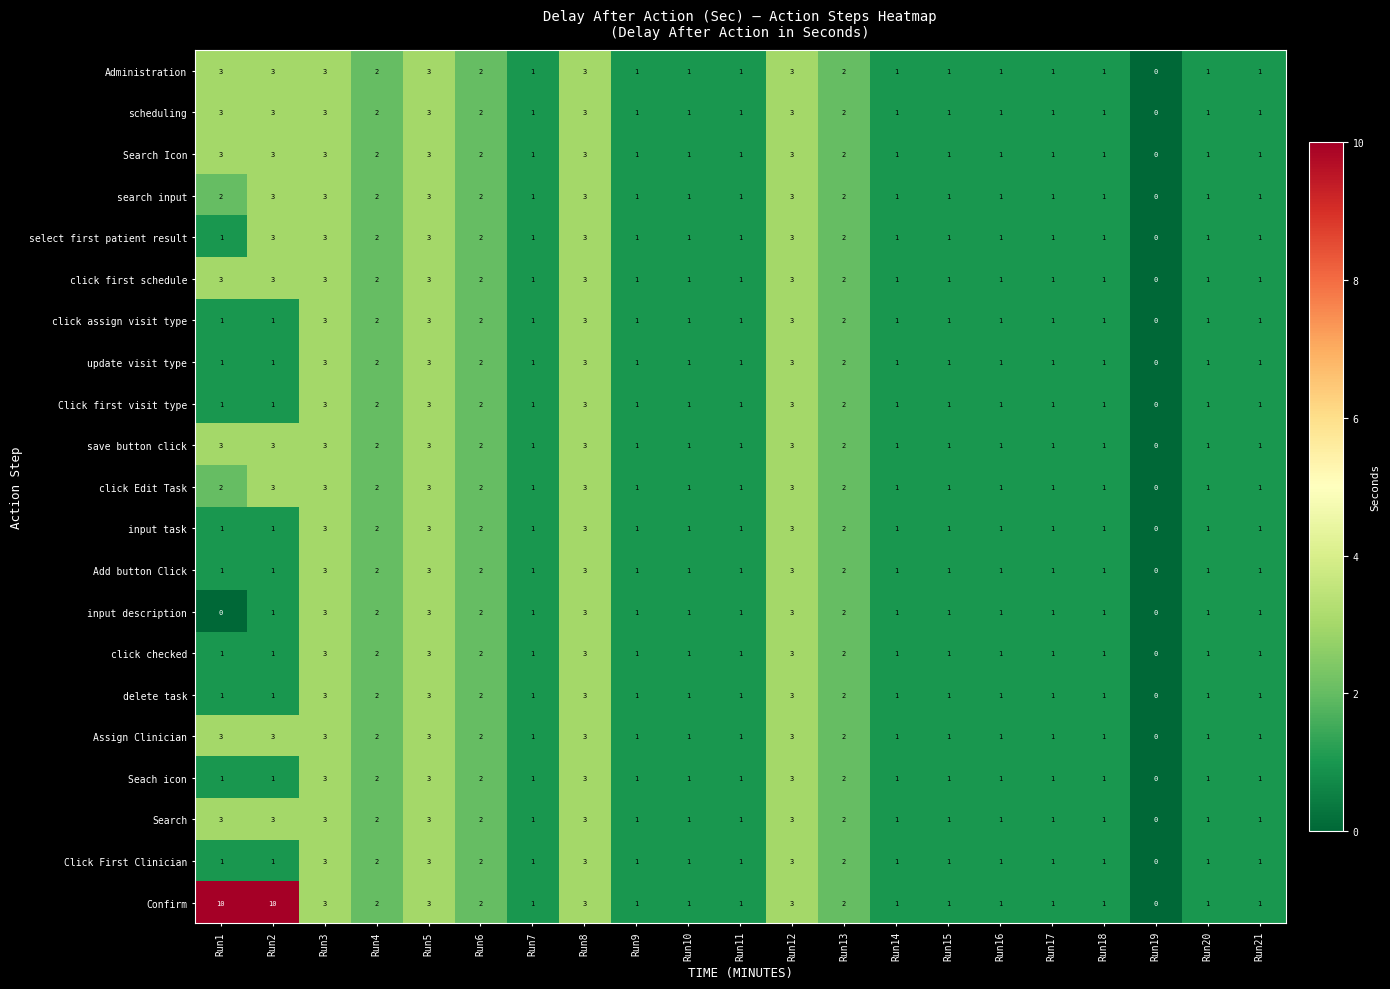

What is the total value across all series at Run4?

42